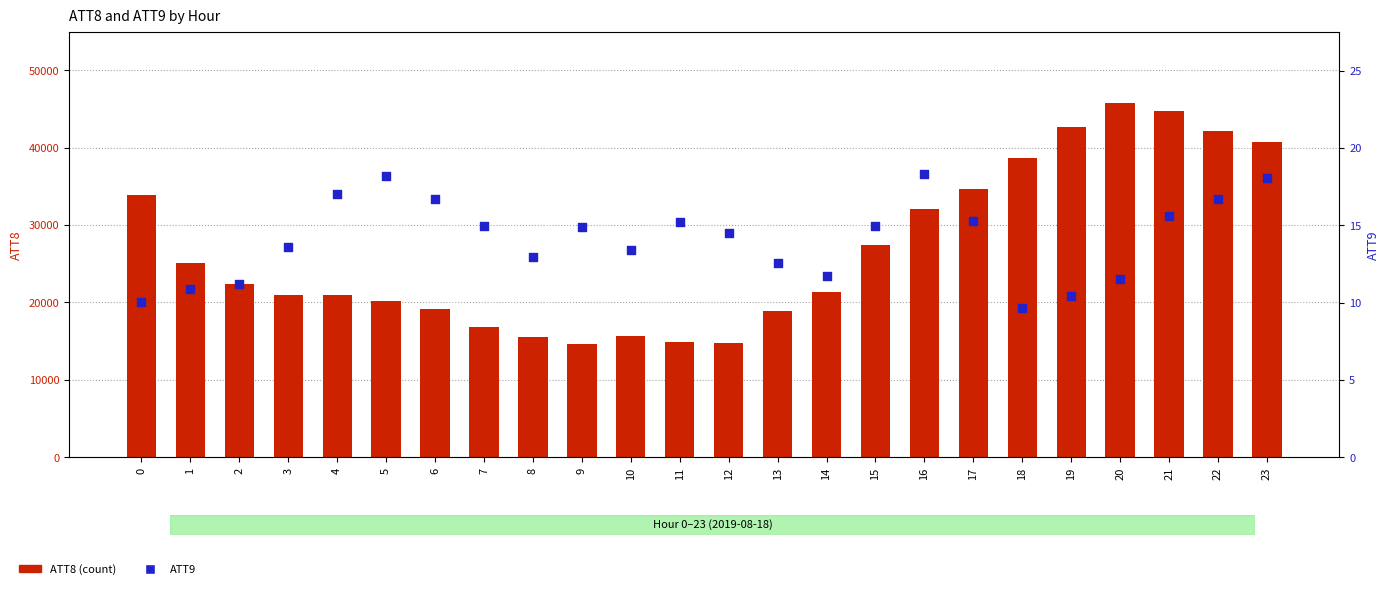

What is the total value across all series at 15?

27415.0